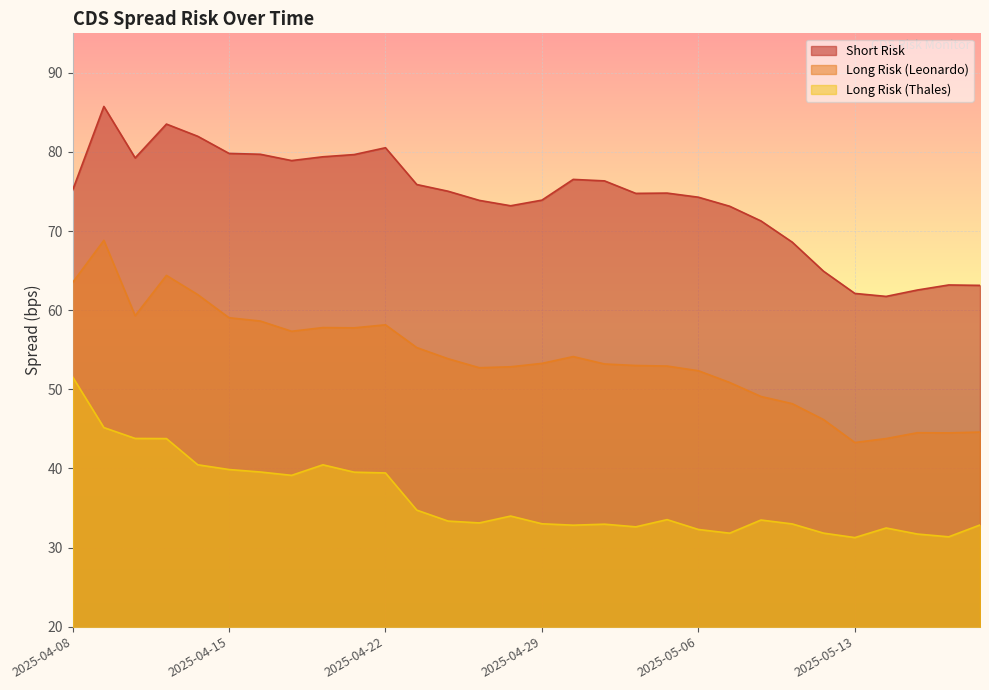

How many data points in Long Risk (Leonardo) are above 53?

17